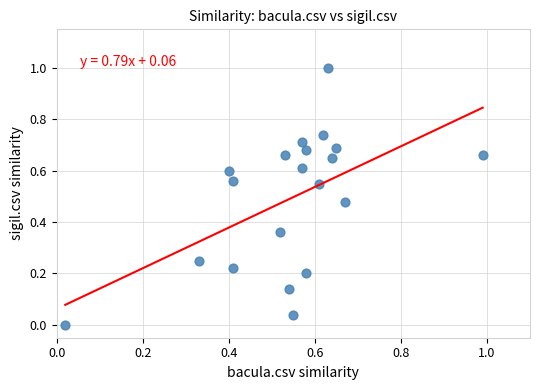

What is the range of Y values (max minus min)?

1.0